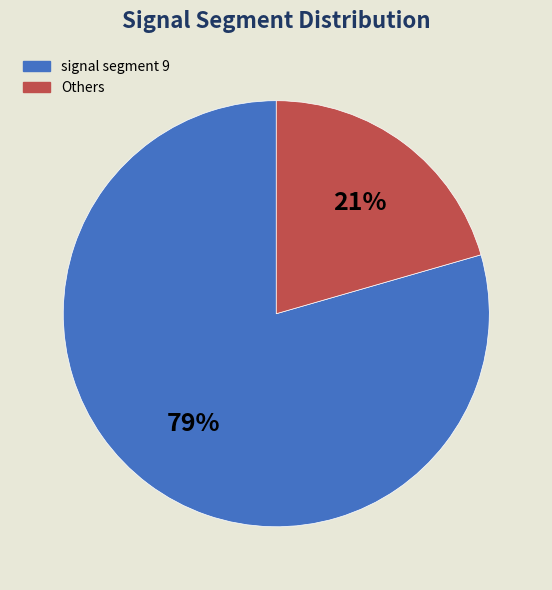

What is the smallest slice in the pie chart?

Others